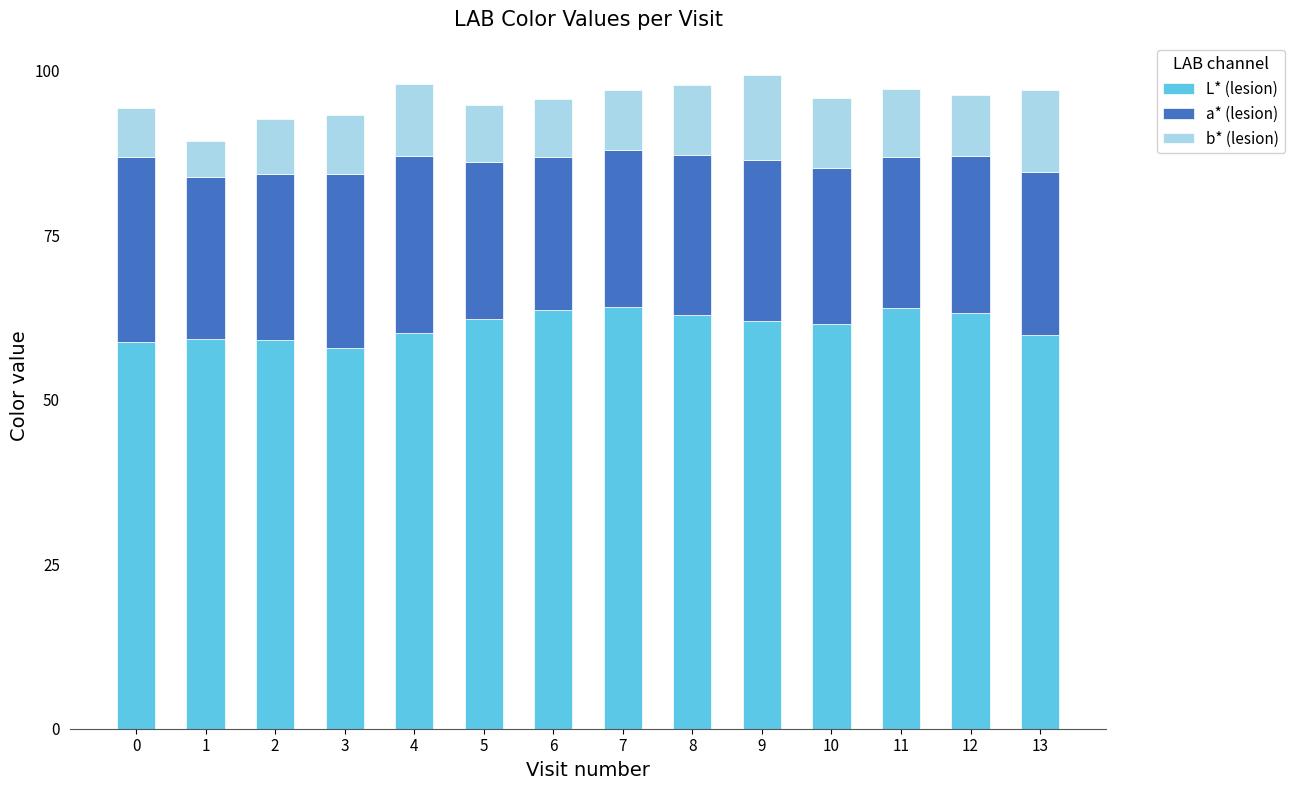

What is the total value across all series at 8?

97.7